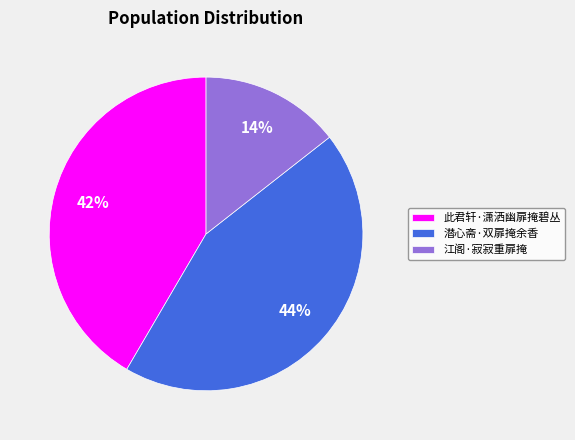

To the nearest percent, what percentage of the pie is 潜心斋·双扉掩余香?

44%